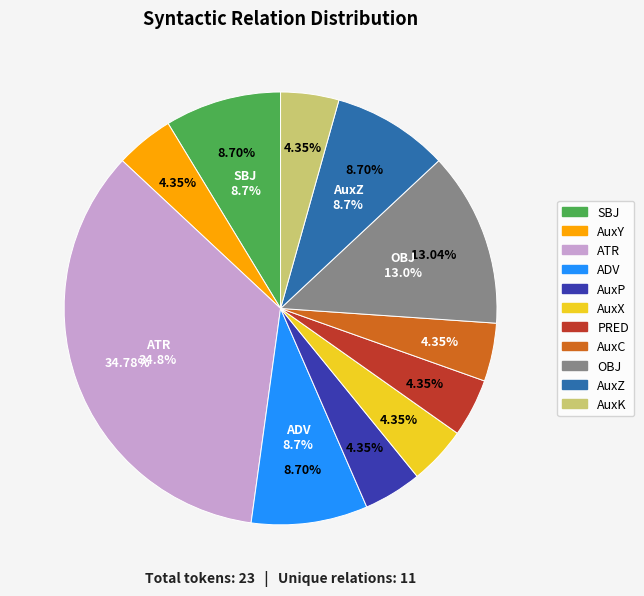

How many slices are in this pie chart?

11